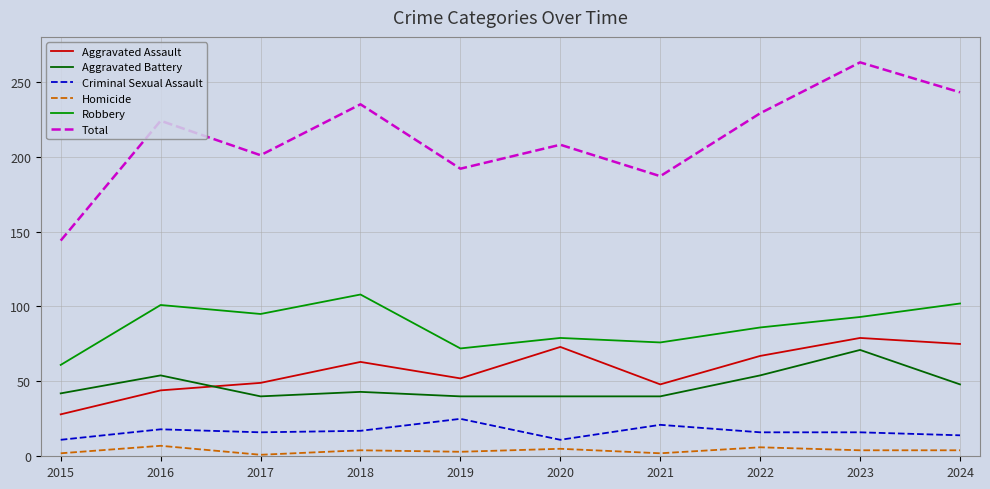

Between 2021 and 2022, which series saw the biggest shift?

Total